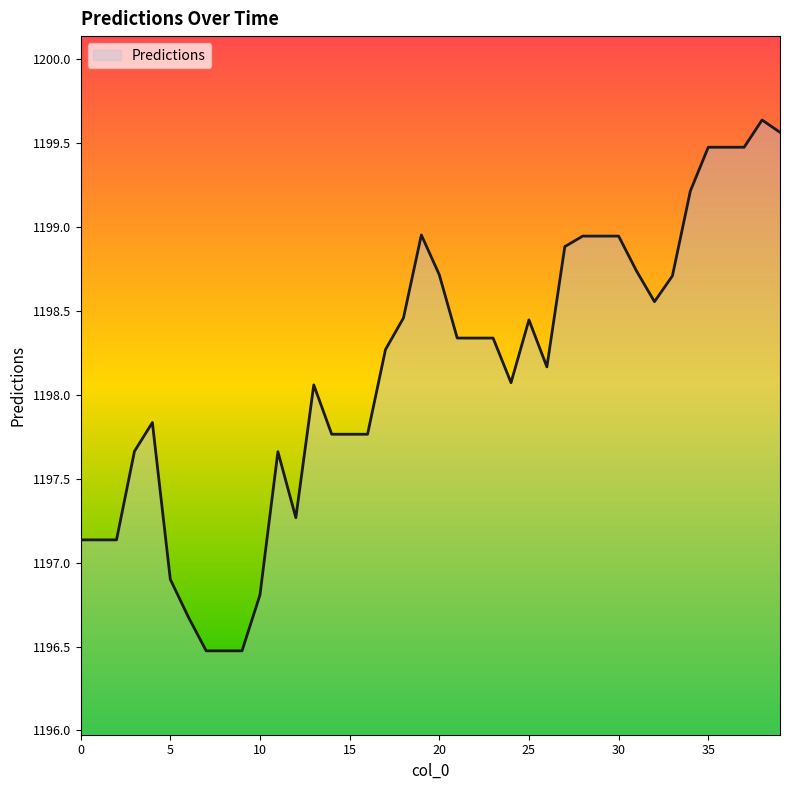

What is the smallest value displayed?

1196.5